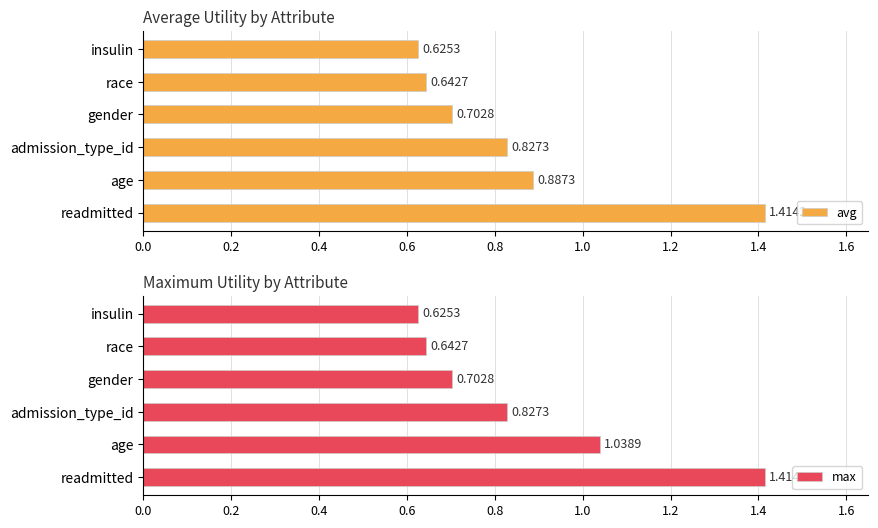

What is the sum of all max values?

5.3